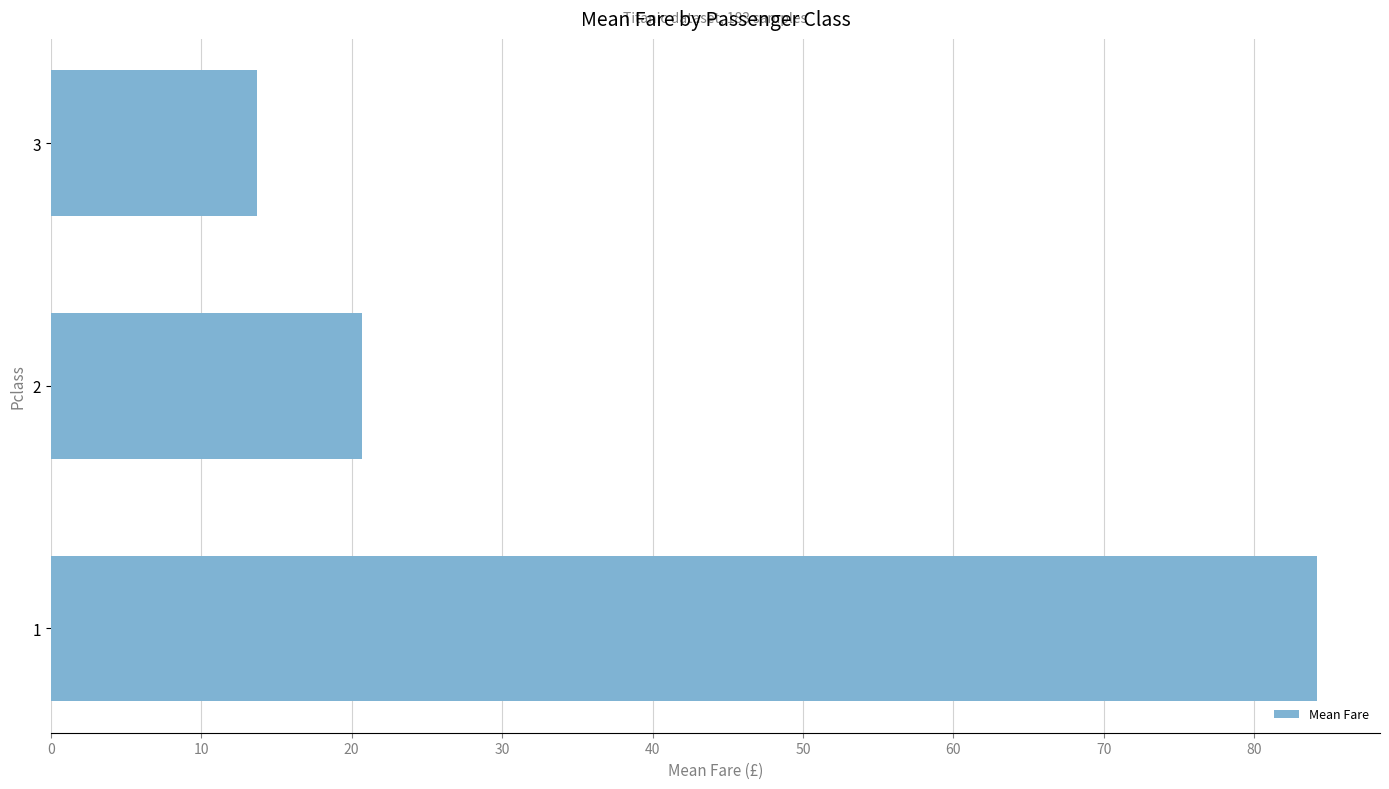

Reading bottom to top, list all the values displayed in this chart.

84.2	20.7	13.7